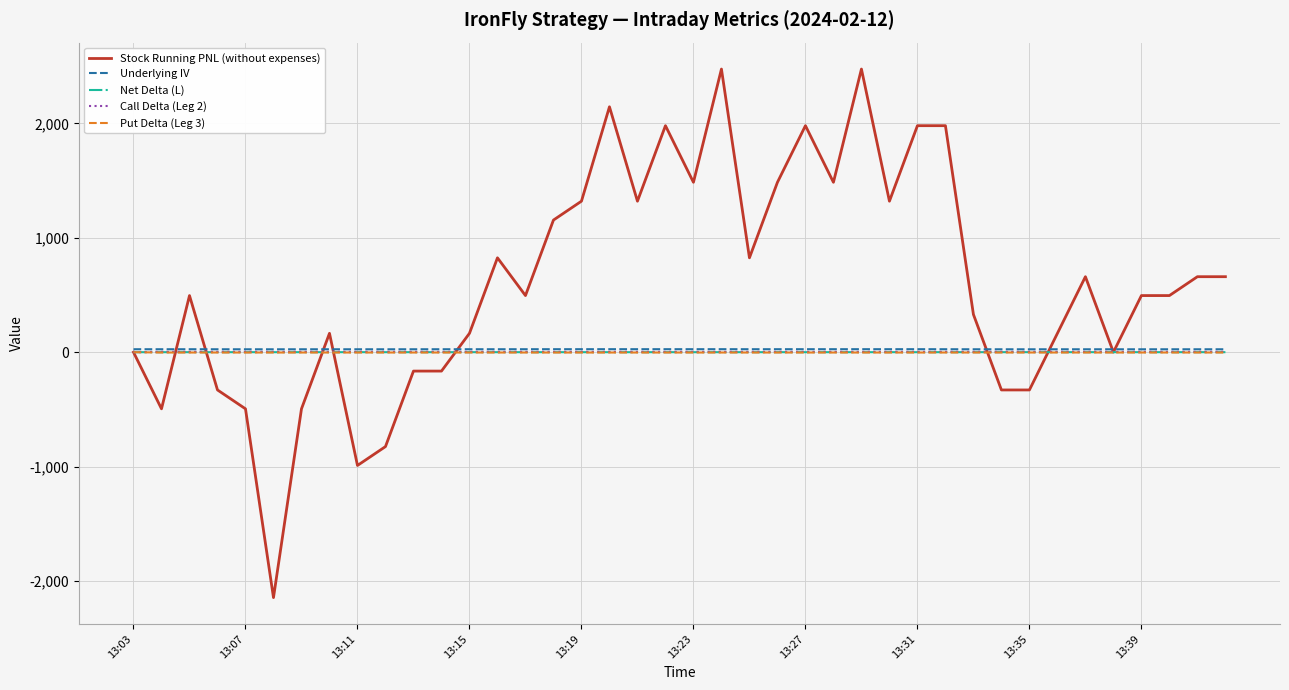

Which series has the largest total across all categories?

Stock Running PNL (without expenses)